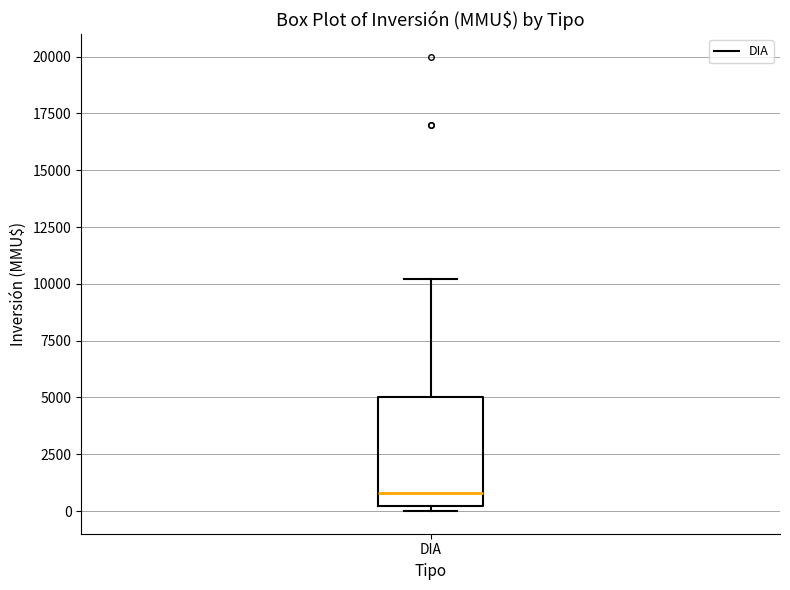

Transcribe this box plot: give where the median line is, the range the box spans, and where the two whiskers end, as read against the y-axis. The values are not printed on the chart, so give them approximately, as read against the axis.

median 1000, box 0 to 5000, whiskers 0 (just below the box's lower edge) to 10000